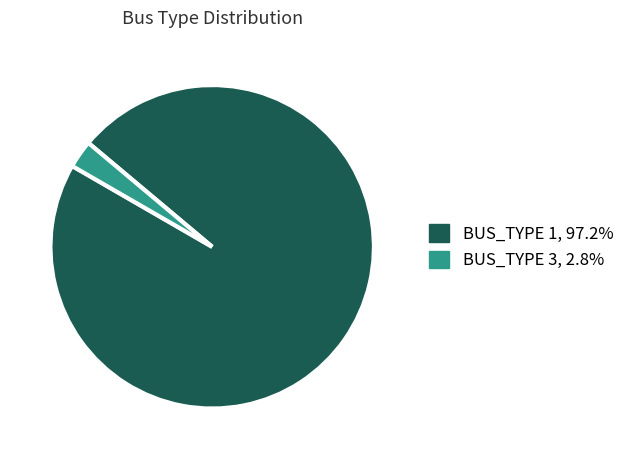

How many segments does this pie chart have?

2